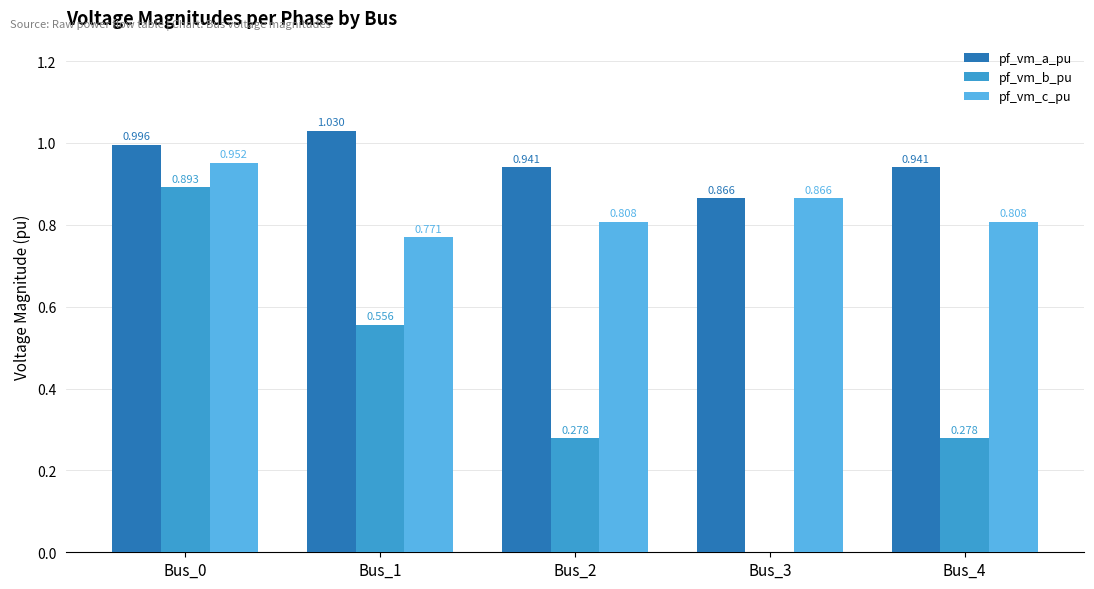

Which series changed the most between Bus_0 and Bus_2?

pf_vm_b_pu